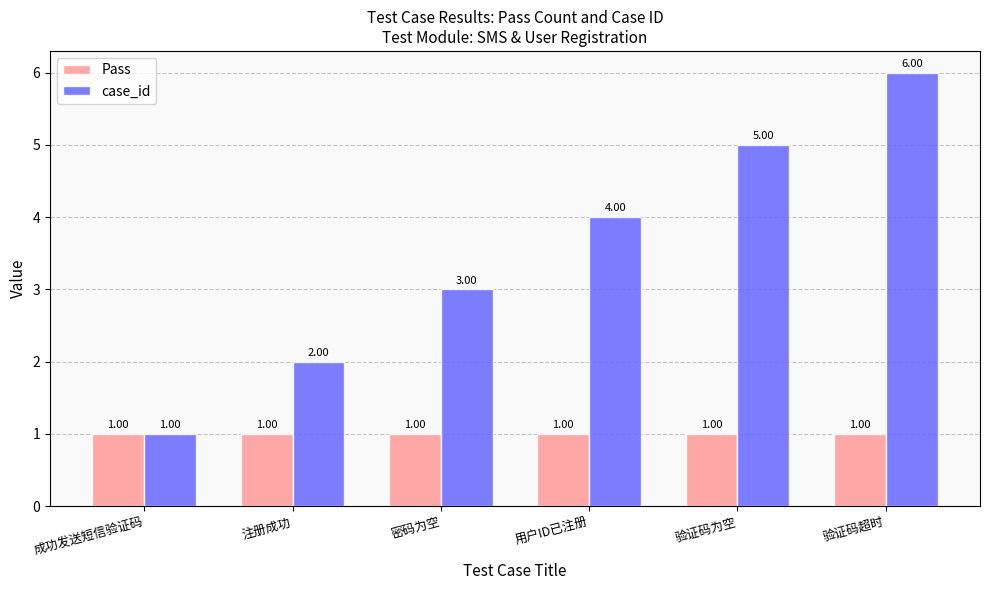

What is the total value across all series at 成功发送短信验证码?

2